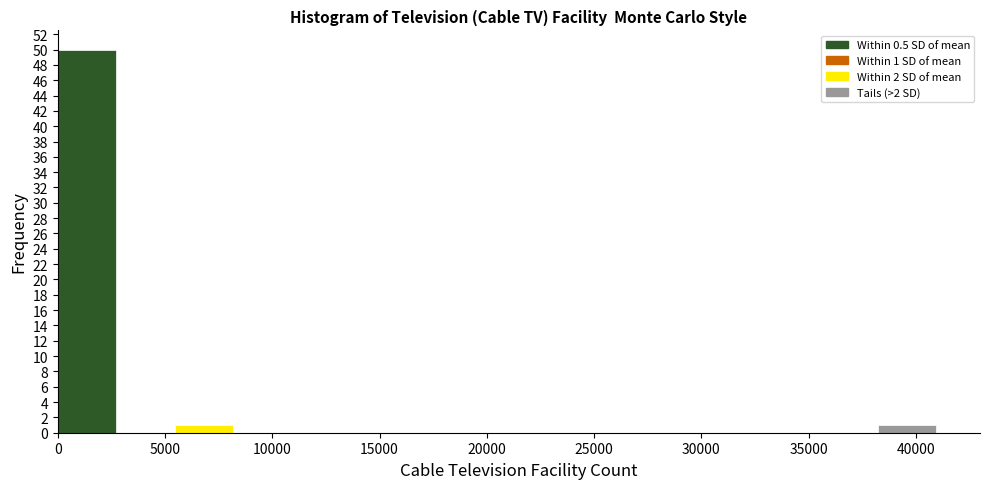

Which range on the x-axis has the tallest bar?

0 to 2500